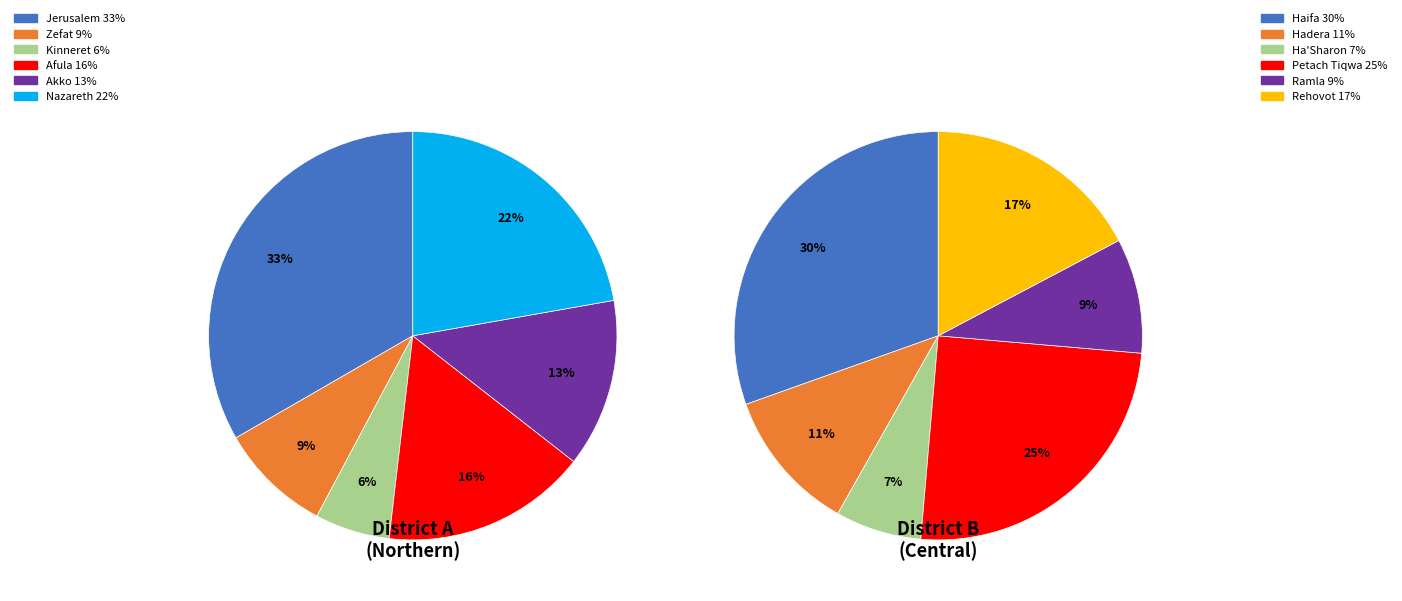

Does Ha Sharon represent more than half of the total?

No